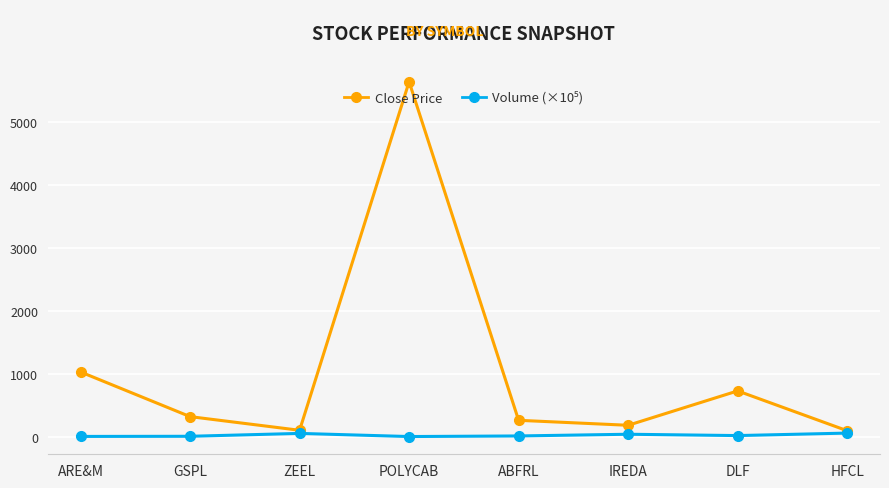

What is the spread (max minus min) of values at POLYCAB?

5641.8